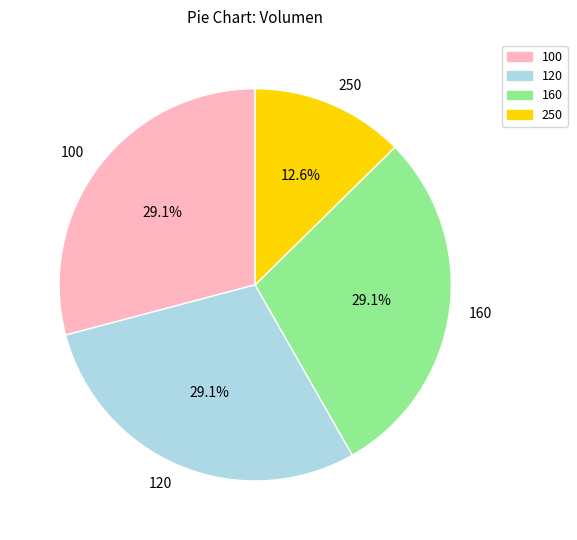

Is there a majority slice in this chart?

No